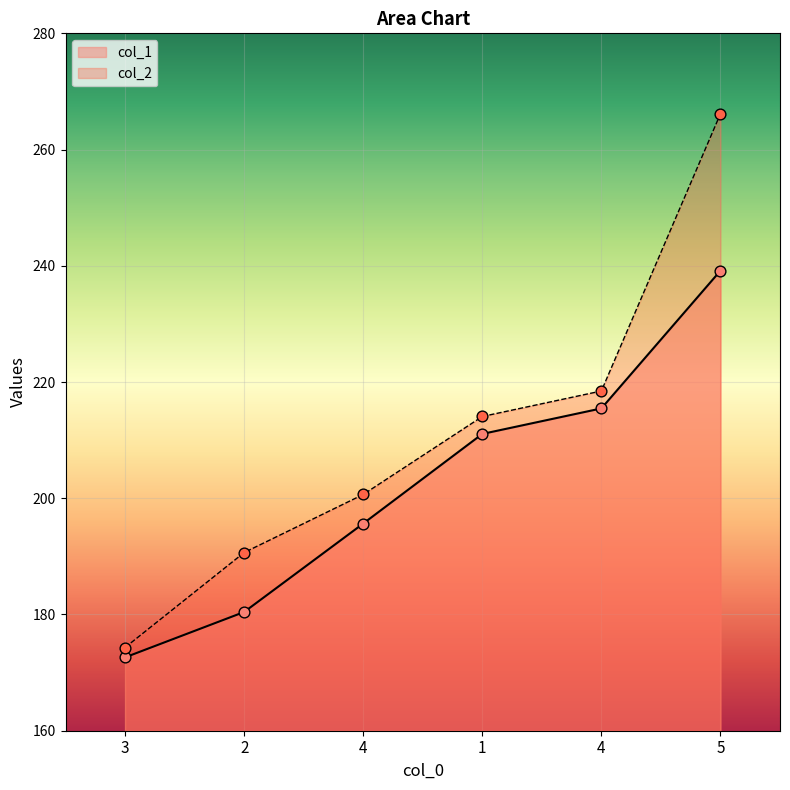

At how many categories does at least one series exceed 210?

3